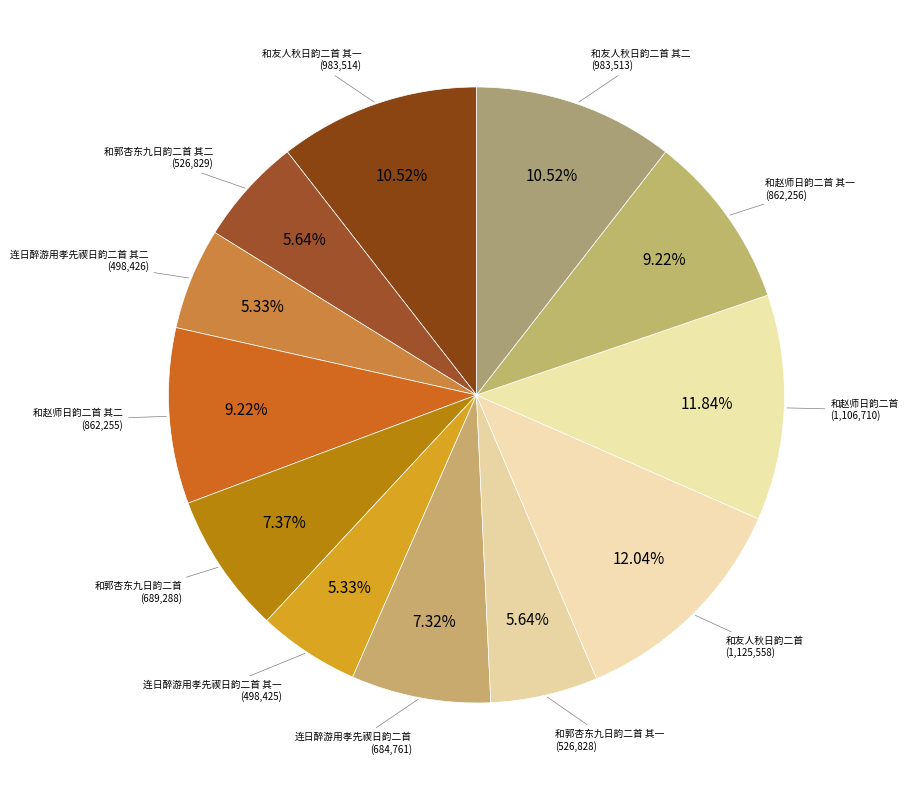

Does 和赵师日韵二首 account for over 50% of the chart?

No